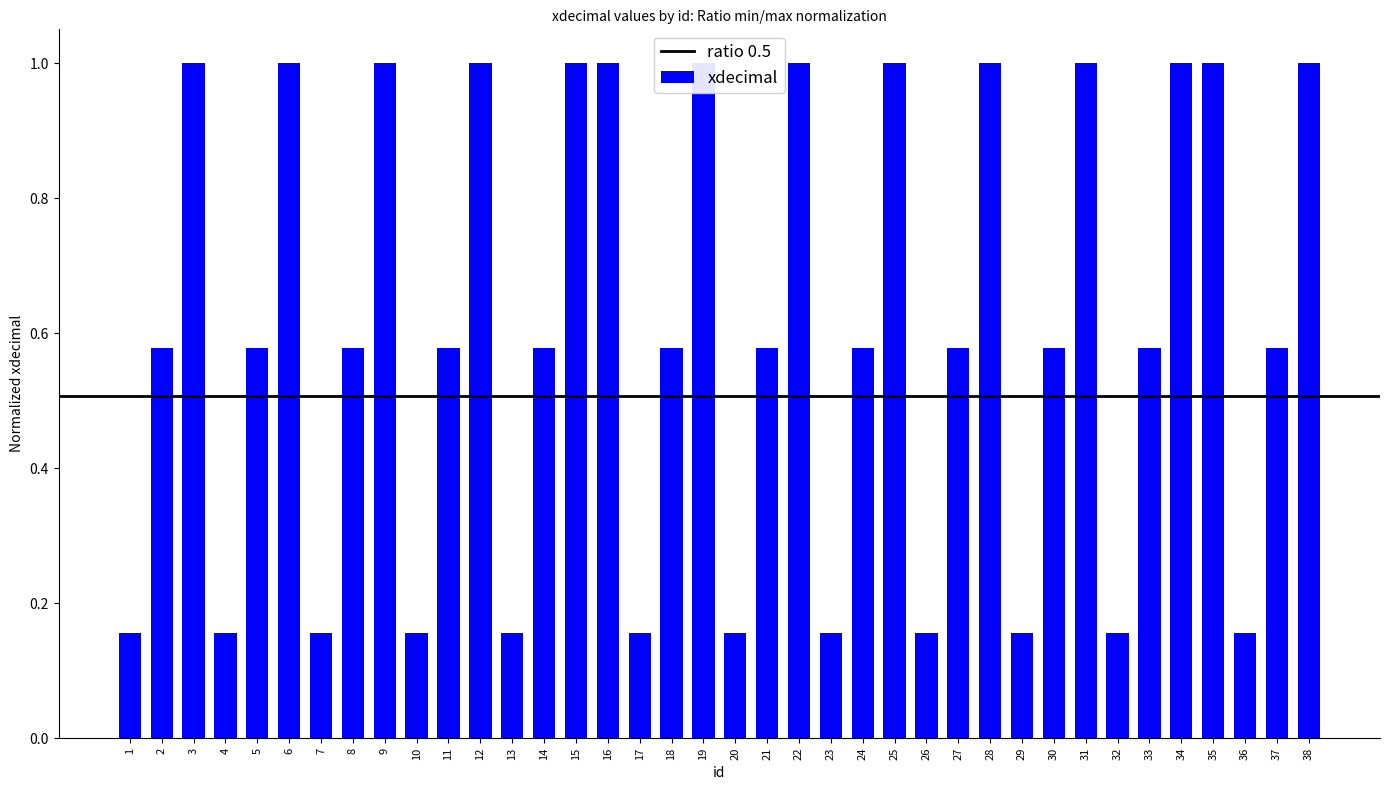

What is the sum of all values?

22.8